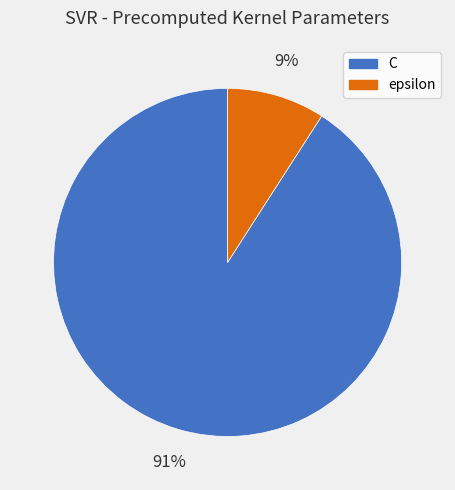

Which has a higher value, epsilon or C?

C